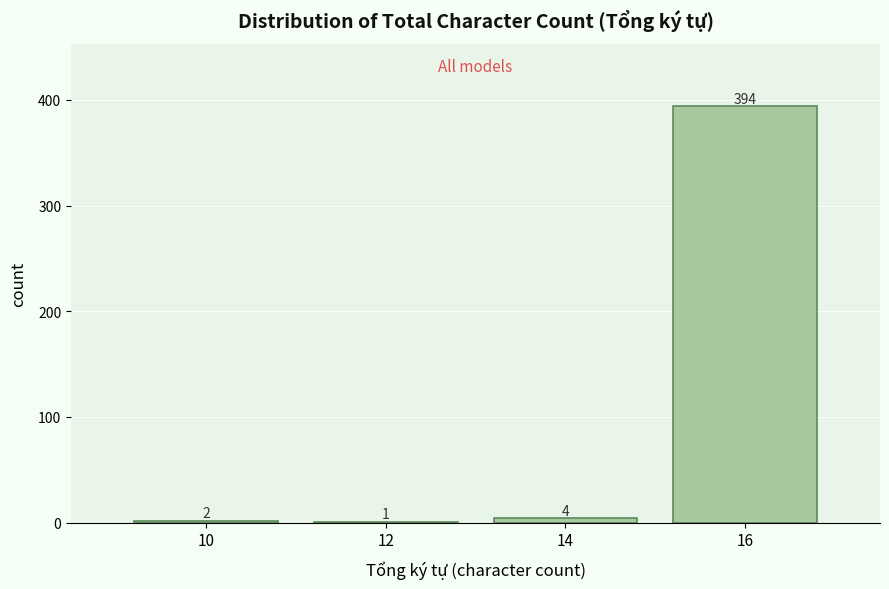

Reading left to right, what are all the values shown in this chart?

10=2	12=1	14=4	16=394